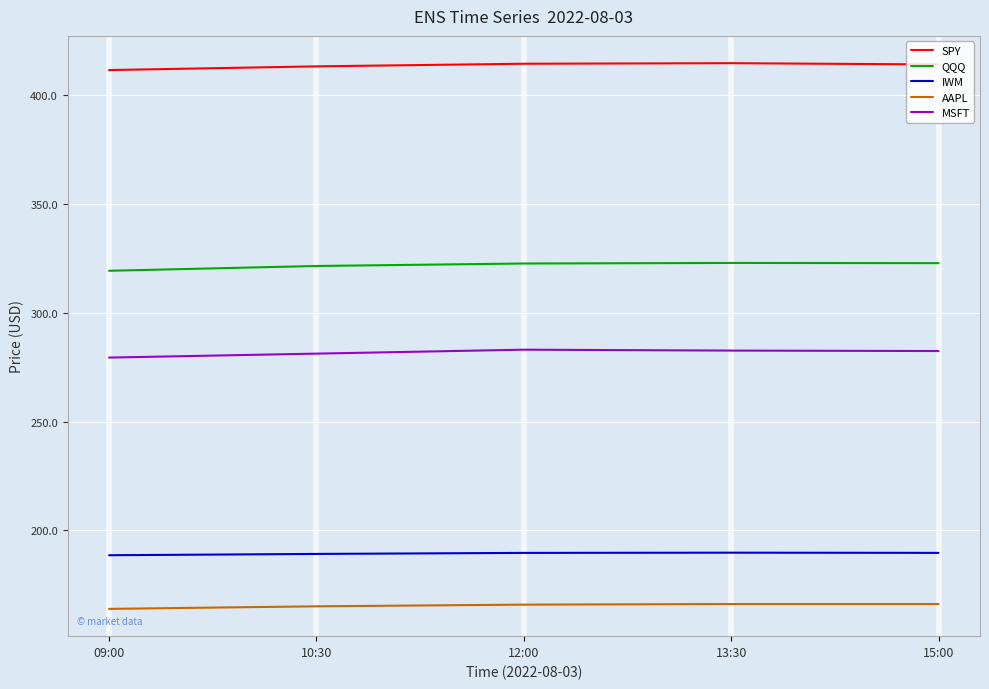

True or false: AAPL has a value of 166.1 at 13:30.

True